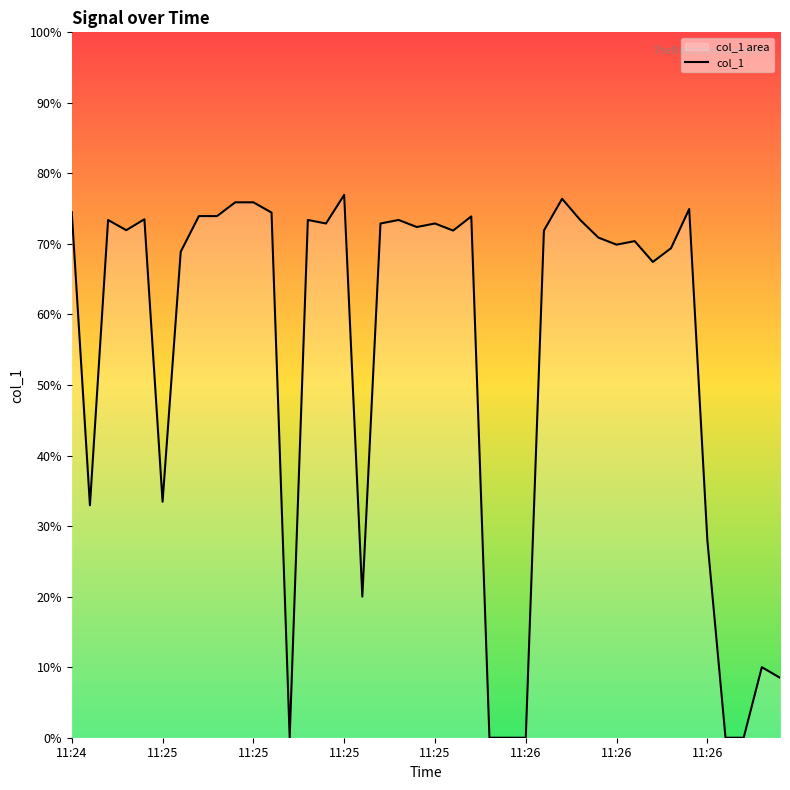

Which category has the highest value across all series?

11:25